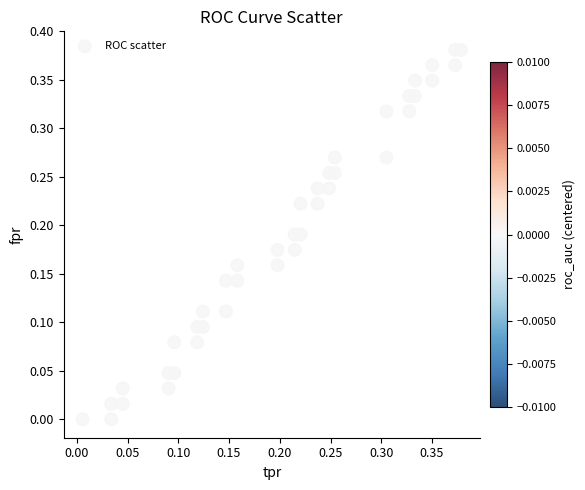

How many data points are displayed?

40